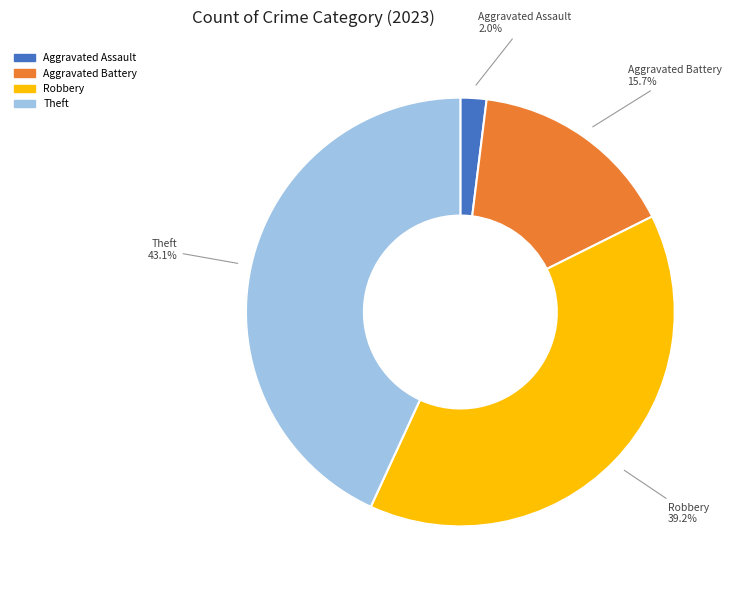

Is there any slice that represents more than half of the pie?

No